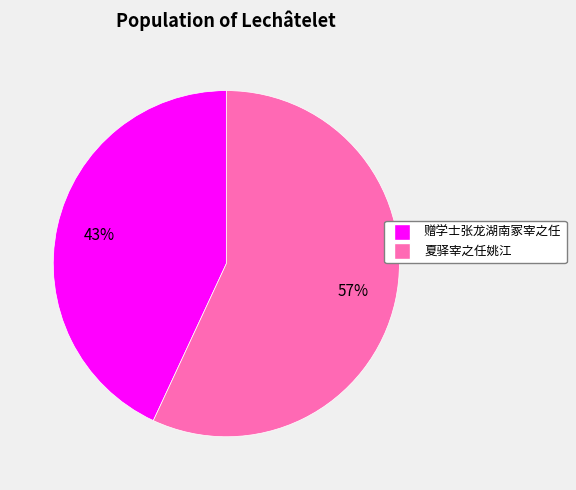

How many segments does this pie chart have?

2